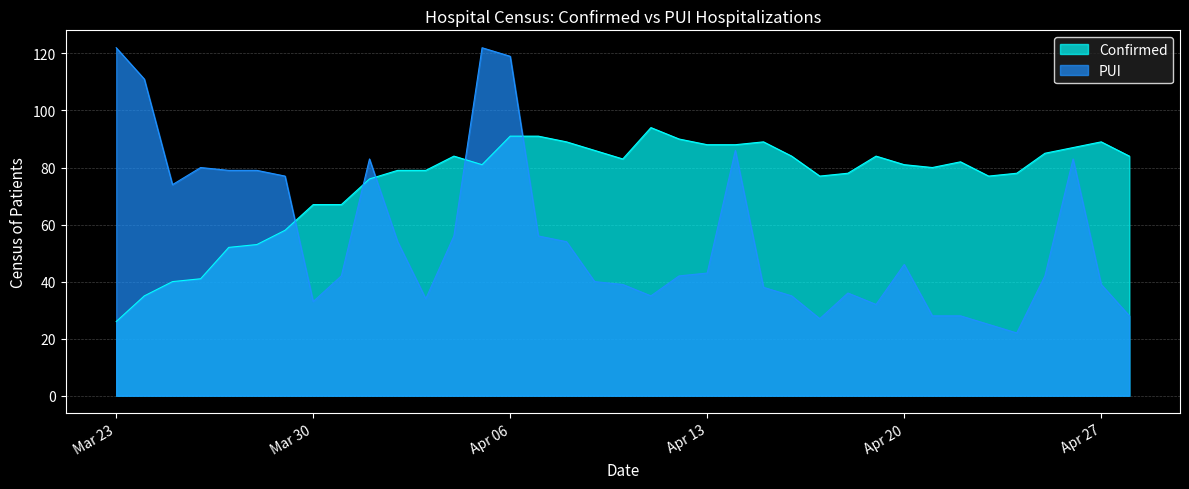

Reading right to left, transcribe all the data shown in this chart.

Confirmed: 84	89	87	85	78	77	82	80	81	84	78	77	84	89	88	88	90	94	83	86	89	91	91	81	84	79	79	76	67	67	58	53	52	41	40	35	26
PUI: 28	39	83	42	22	25	28	28	46	32	36	27	35	38	86	43	42	35	39	40	54	56	119	122	56	34	54	83	42	33	77	79	79	80	74	111	122